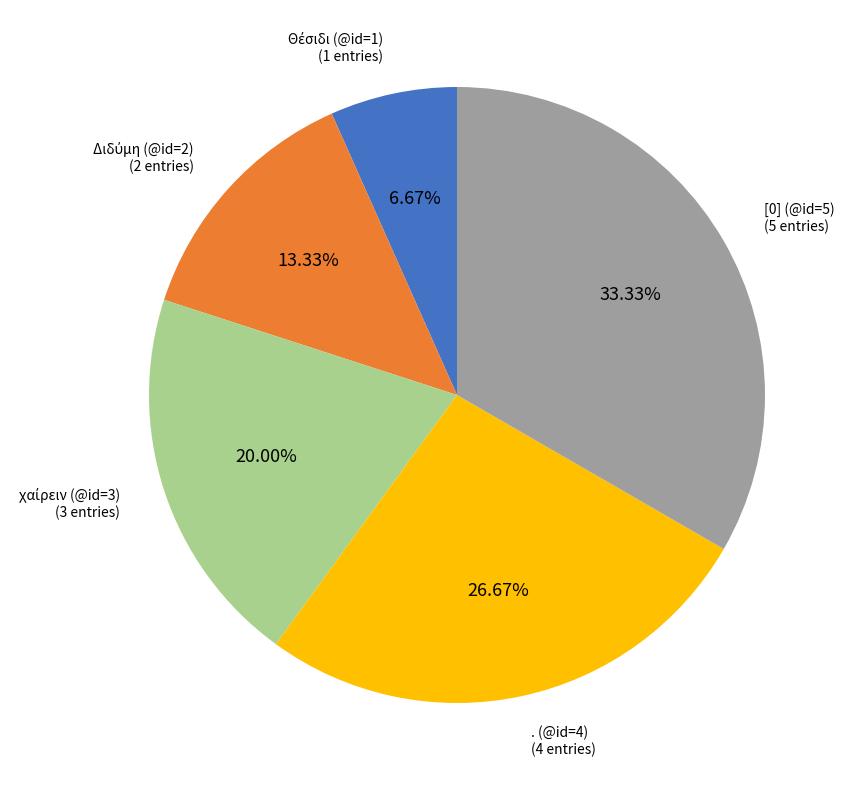

Is [0] (@id=5) the majority of the pie?

No